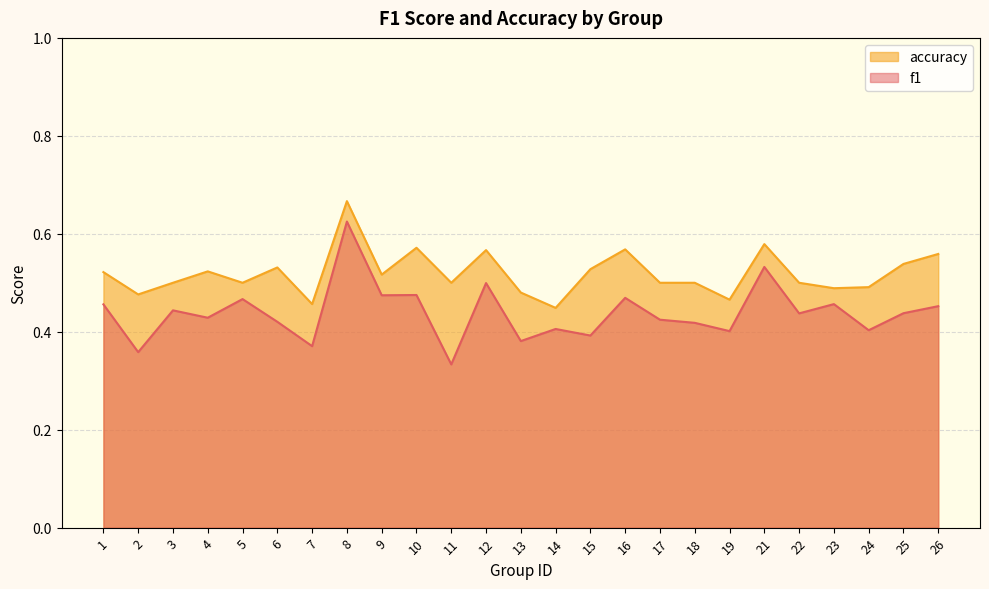

True or false: f1 has a value of 0.5 at 26.

True